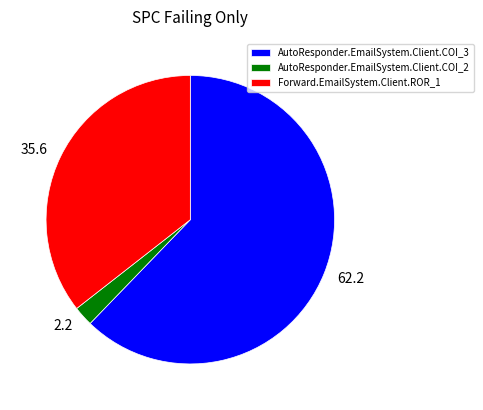

Is there a majority slice in this chart?

Yes